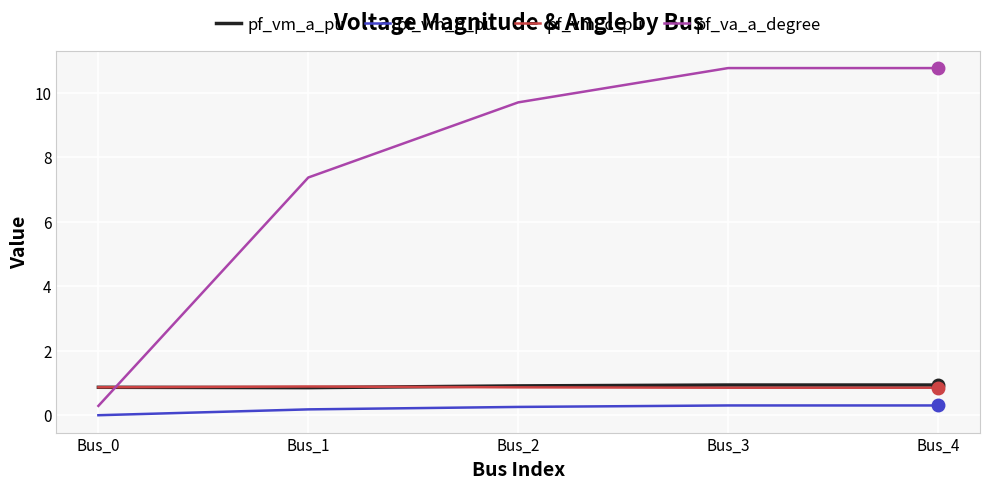

How many intersections are there between pf_vm_a_pu and pf_va_a_degree?

1